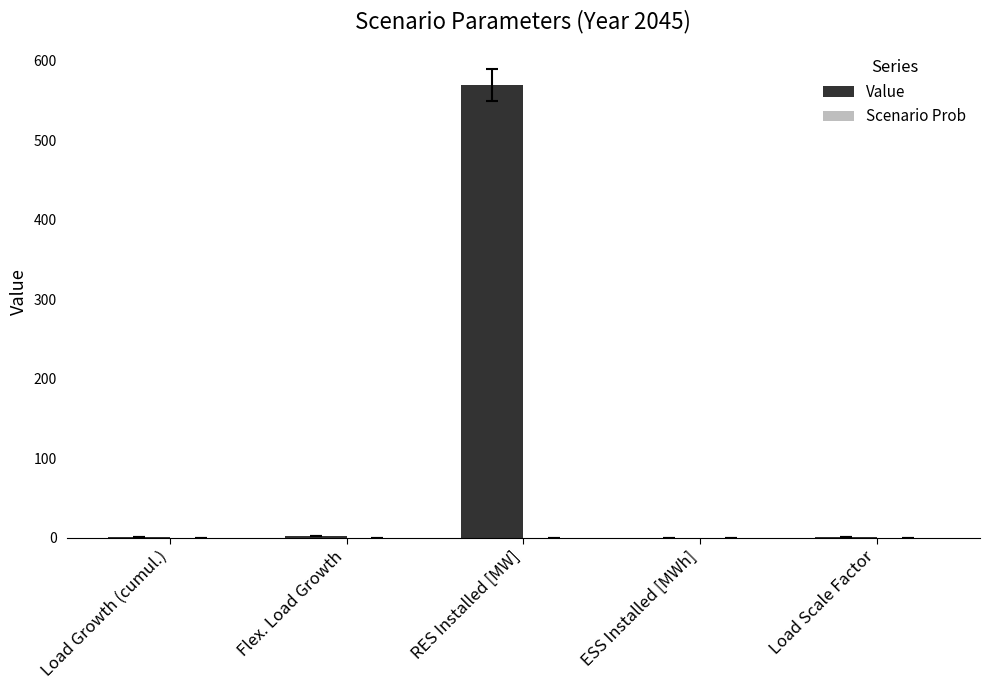

Which category has the highest value in the Value series?

RES Installed [MW]